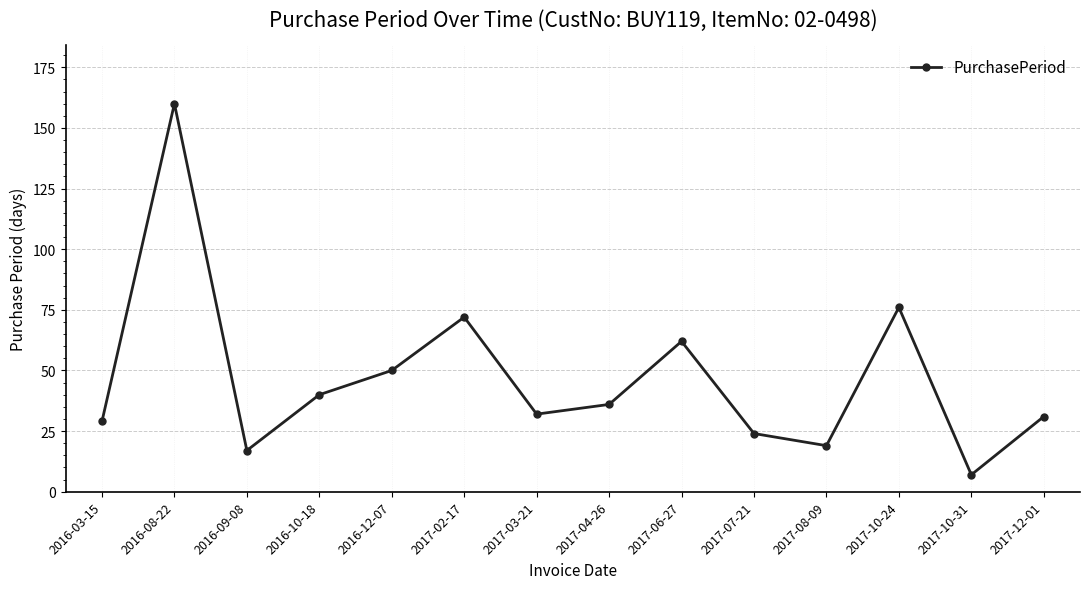

Approximately how many times larger is the value at 2016-12-07 compared to 2017-06-27?

0.8